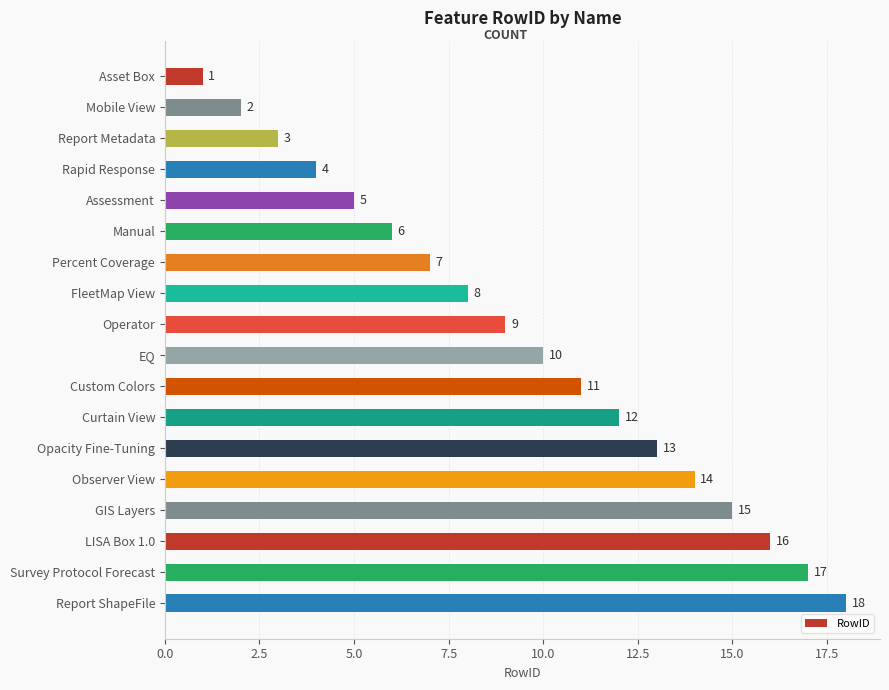

How many data points are less than 10?

9